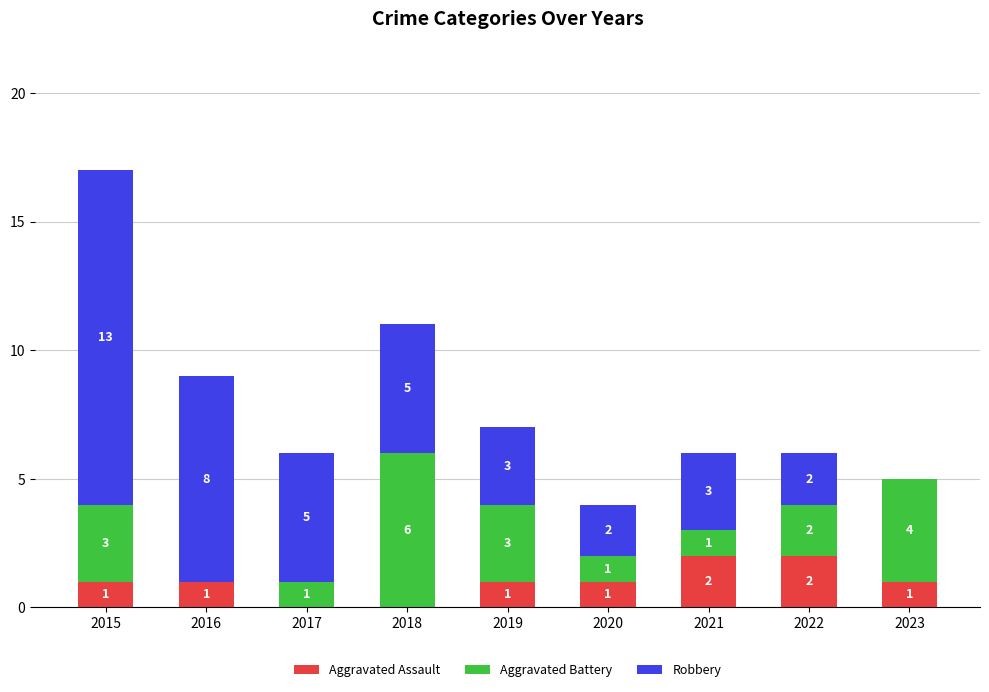

At which category is the sum across all series the highest?

2015